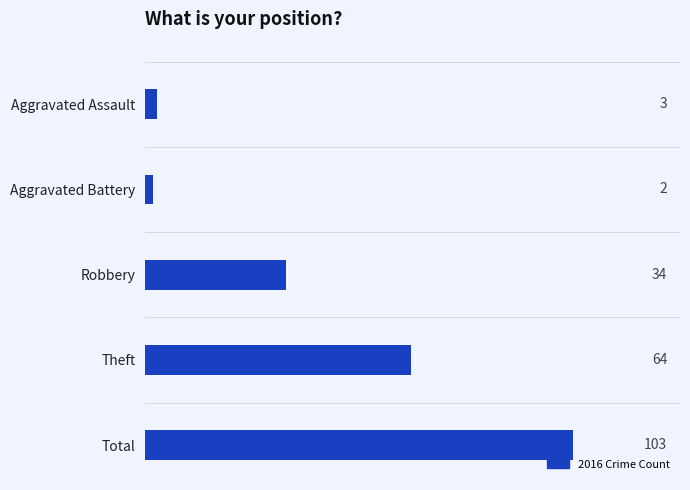

Reading top to bottom, transcribe all the data shown in this chart.

Aggravated Assault=3	Aggravated Battery=2	Robbery=34	Theft=64	Total=103